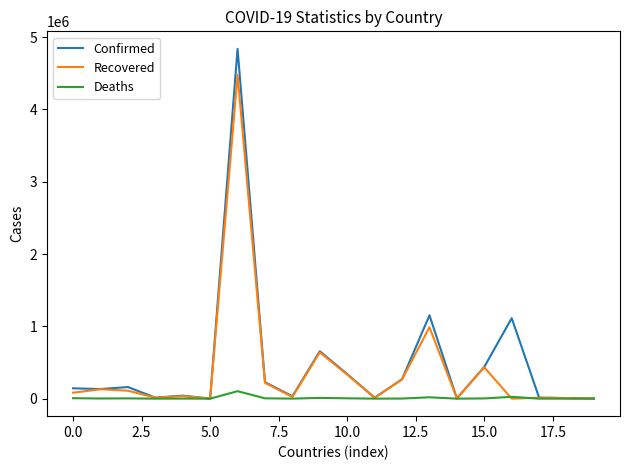

What is the greatest value displayed?

4839109